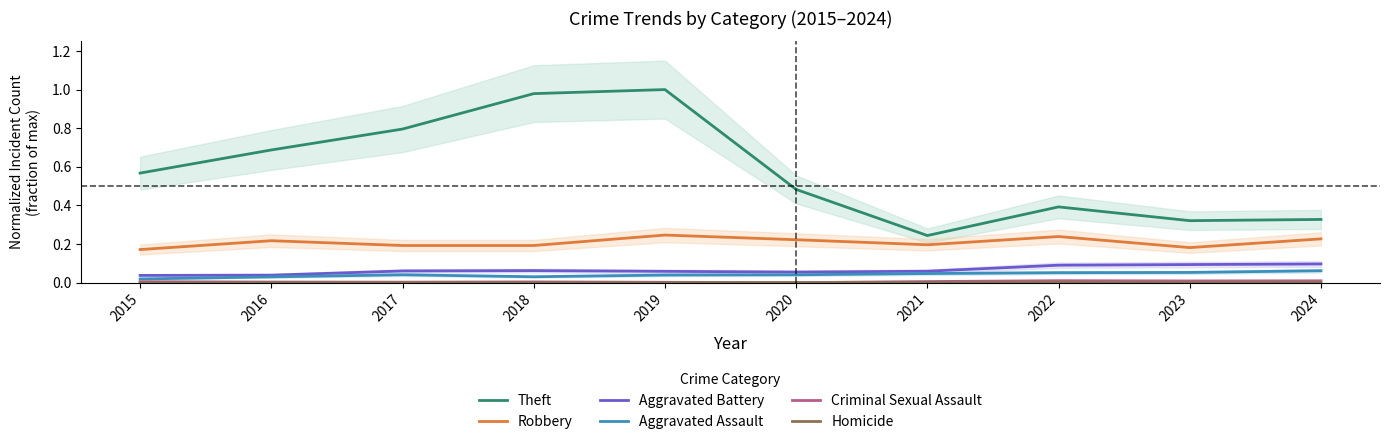

Reading left to right, transcribe all the data shown in this chart.

Theft: 2015=0.6	2016=0.7	2017=0.8	2018=1.0	2019=1.0	2020=0.5	2021=0.2	2022=0.4	2023=0.3	2024=0.3
Robbery: 2015=0.2	2016=0.2	2017=0.2	2018=0.2	2019=0.2	2020=0.2	2021=0.2	2022=0.2	2023=0.2	2024=0.2
Aggravated Battery: 2015=0.0	2016=0.0	2017=0.1	2018=0.1	2019=0.1	2020=0.1	2021=0.1	2022=0.1	2023=0.1	2024=0.1
Aggravated Assault: 2015=0.0	2016=0.0	2017=0.0	2018=0.0	2019=0.0	2020=0.0	2021=0.0	2022=0.1	2023=0.1	2024=0.1
Criminal Sexual Assault: 2015=0.0	2016=0.0	2017=0.0	2018=0.0	2019=0.0	2020=0.0	2021=0.0	2022=0.0	2023=0.0	2024=0.0
Homicide: 2015=0.0	2016=0.0	2017=0.0	2018=0.0	2019=0.0	2020=0.0	2021=0.0	2022=0.0	2023=0.0	2024=0.0